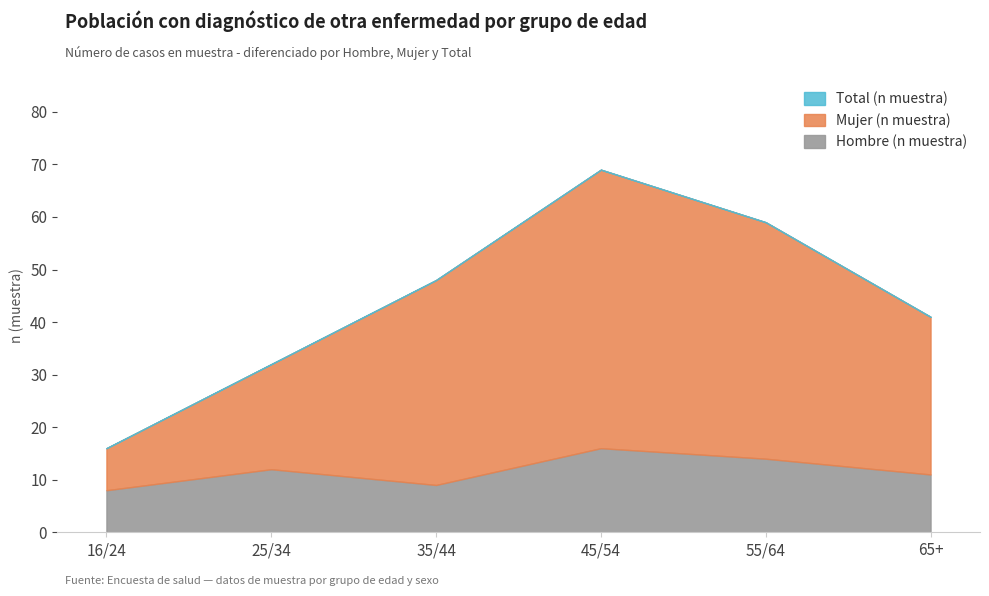

Reading left to right, list all the values displayed in this chart.

Hombre (n muestra): 16/24=8	25/34=12	35/44=9	45/54=16	55/64=14	65+=11
Mujer (n muestra): 16/24=8	25/34=20	35/44=39	45/54=53	55/64=45	65+=30
Total (n muestra): 16/24=16	25/34=32	35/44=48	45/54=69	55/64=59	65+=41